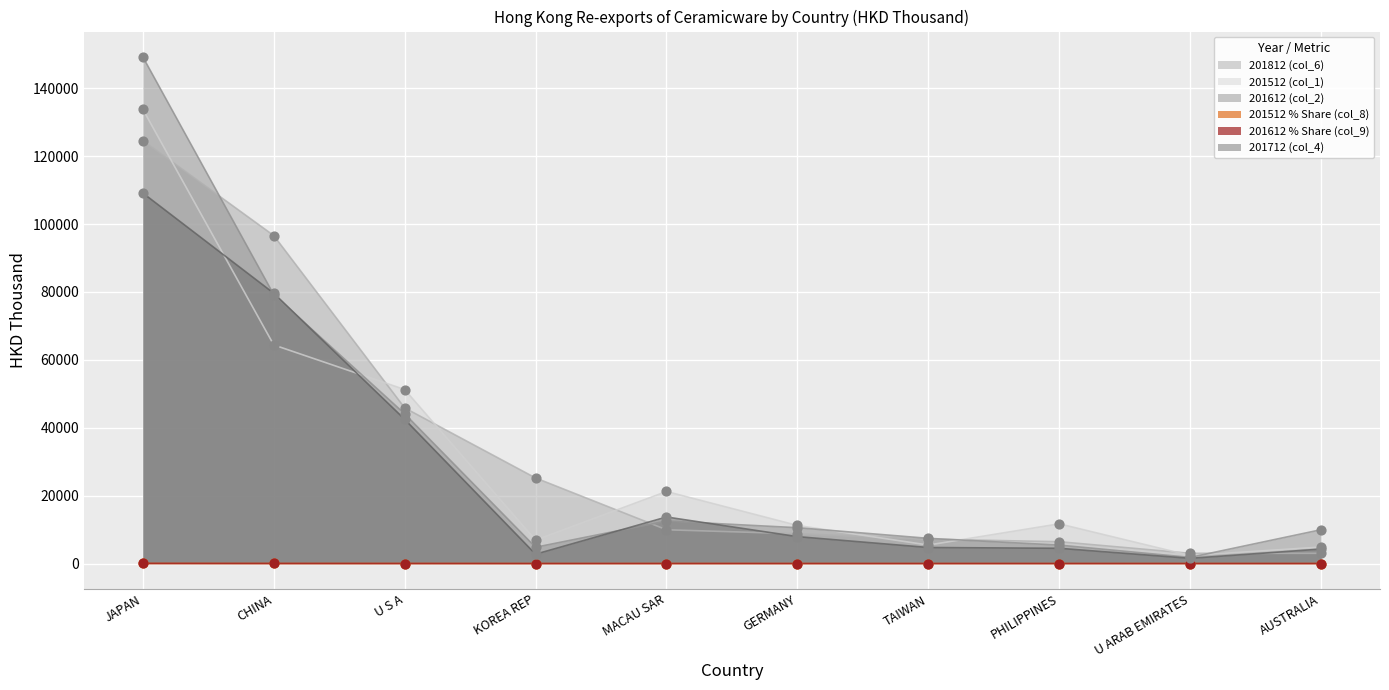

Is the value of 201712 (col_4) at GERMANY greater than the value of 201512 % Share (col_8) at MACAU SAR?

Yes